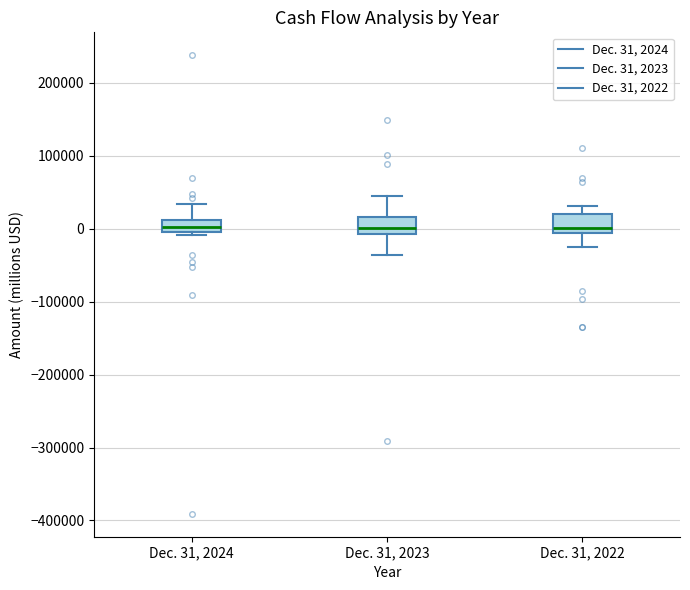

Reading left to right, read every box against the y-axis: the position of its median line, the range the box covers, and the ends of its whiskers. The values are not printed on the chart, so give them approximately, as read against the axis.

Dec. 31, 2024: median 0 (inside the box), box 0 to 10000, whiskers -10000 to 30000
Dec. 31, 2023: median 0, box -10000 to 20000, whiskers -40000 to 40000
Dec. 31, 2022: median 0, box -10000 to 20000, whiskers -20000 to 30000